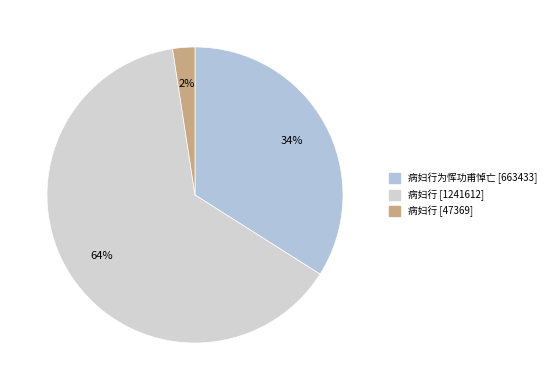

What is the smallest slice in the pie chart?

47369